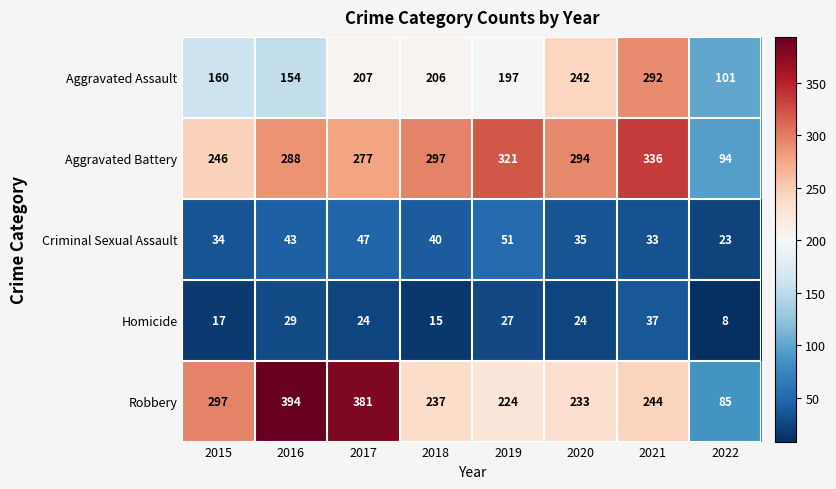

Which category has the highest value across all series?

2016